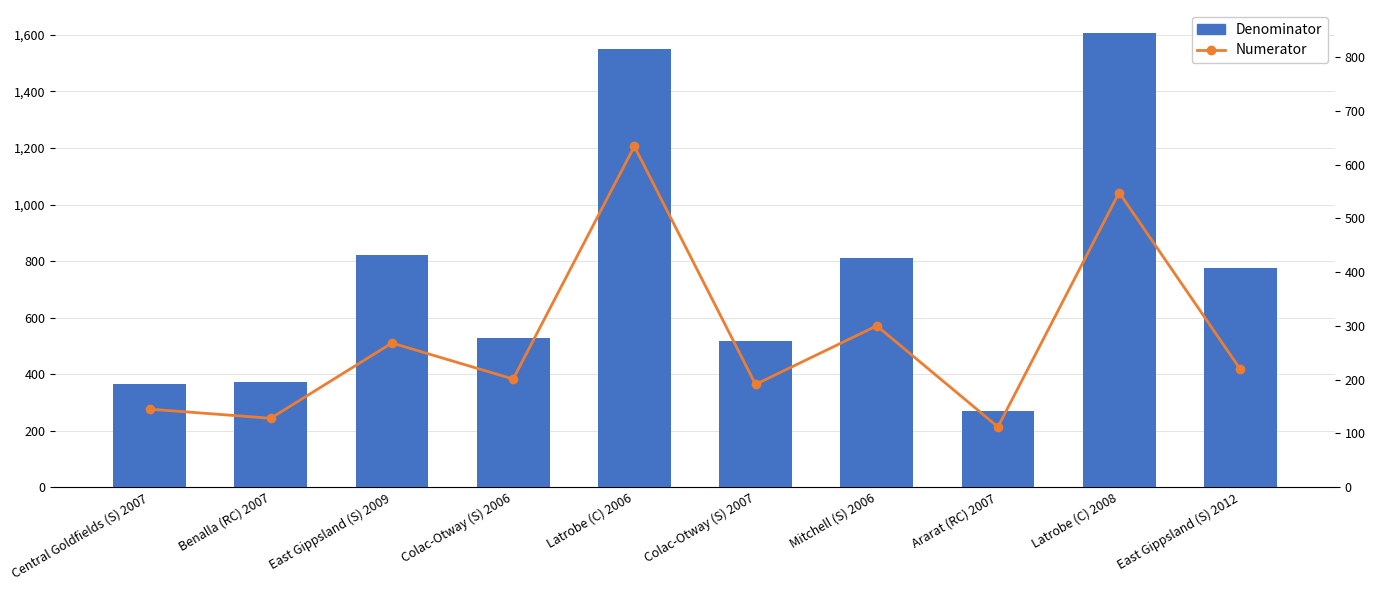

List the labels in order of Denominator value, smallest first.

Ararat (RC) 2007, Central Goldfields (S) 2007, Benalla (RC) 2007, Colac-Otway (S) 2007, Colac-Otway (S) 2006, East Gippsland (S) 2012, Mitchell (S) 2006, East Gippsland (S) 2009, Latrobe (C) 2006, Latrobe (C) 2008